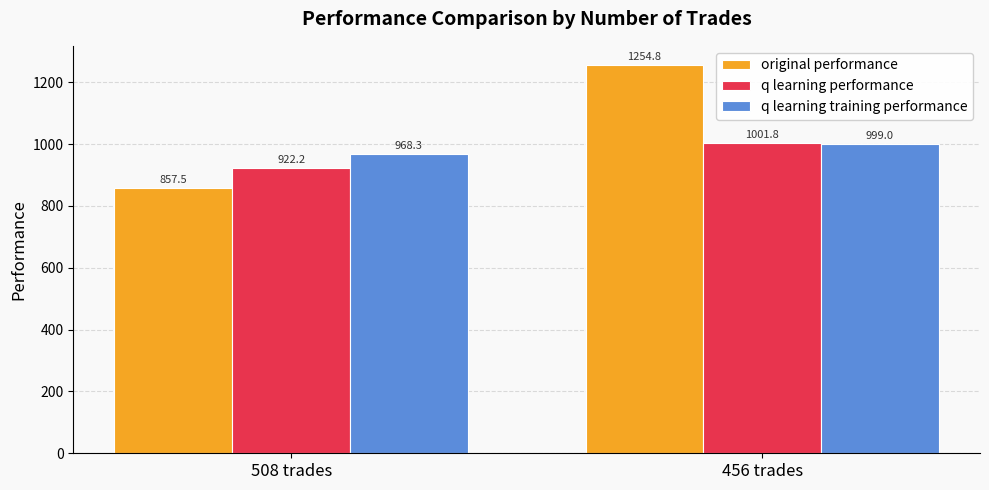

At which label does q learning performance reach its peak?

456 trades